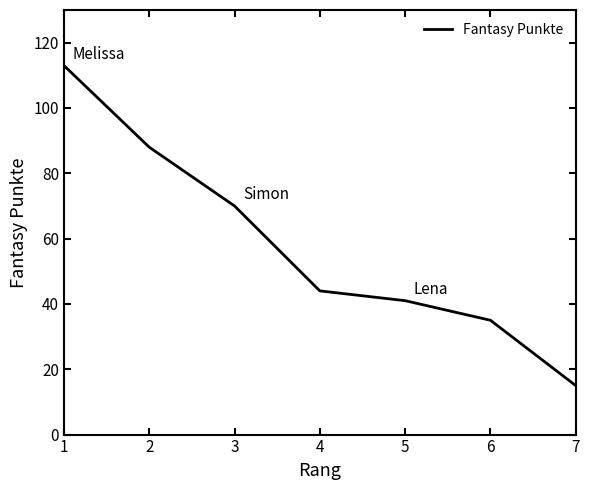

Which has a higher value, 2 or 4?

2